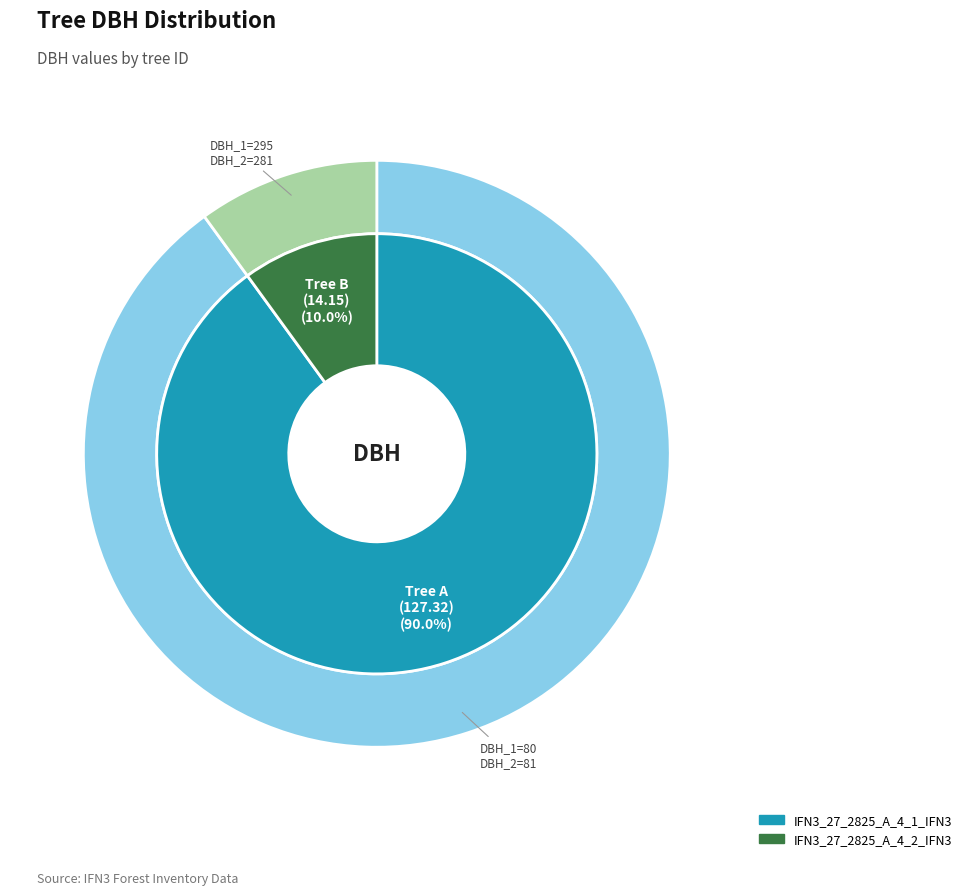

The IFN3_27_2825_A_4_2_IFN3 slice represents 2% of the pie. True or false?

False